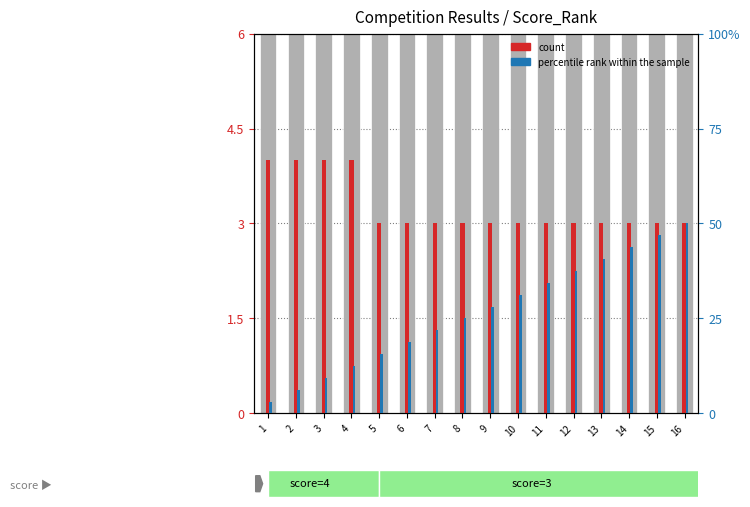

Rank the series at 11 from highest to lowest value.

percentile rank within the sample, count